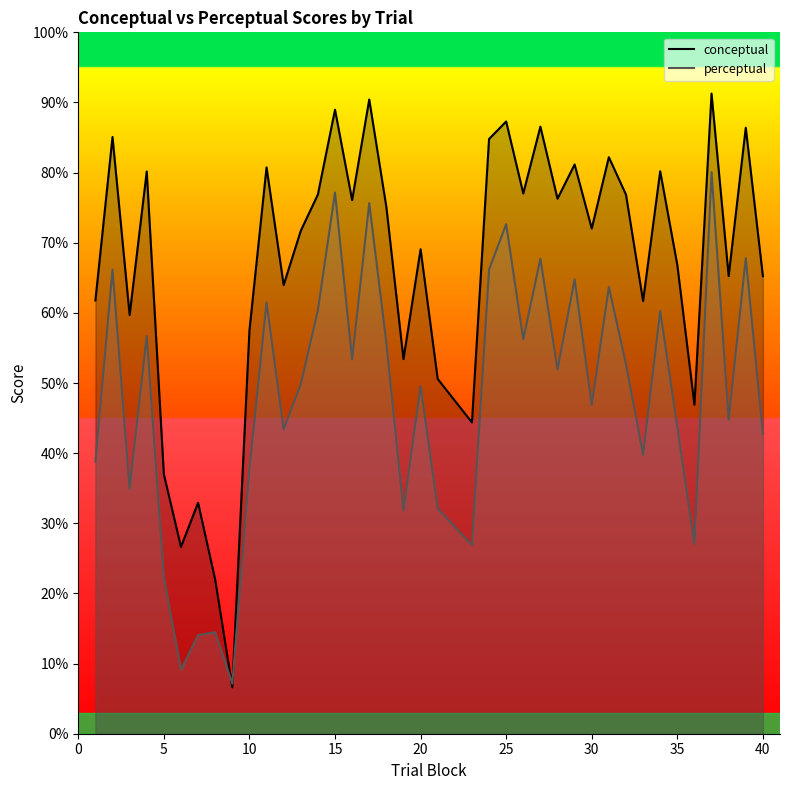

What is the spread (max minus min) of values at 15?

11.8